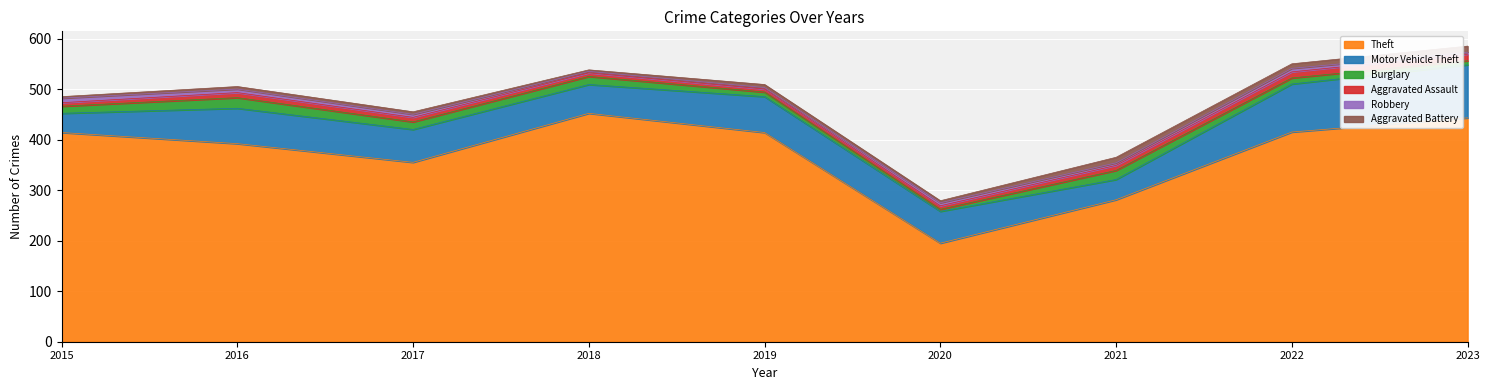

At which label is Motor Vehicle Theft closest to 71?

2019